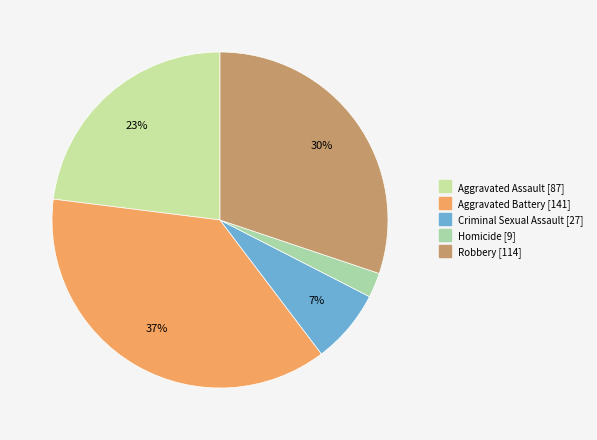

Combined, do Aggravated Assault and Robbery account for over 50%?

Yes